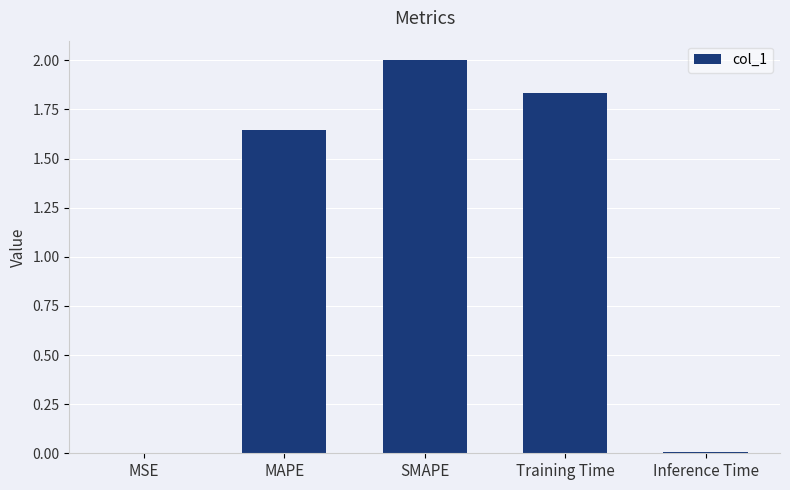

What is the sum of all values?

5.5